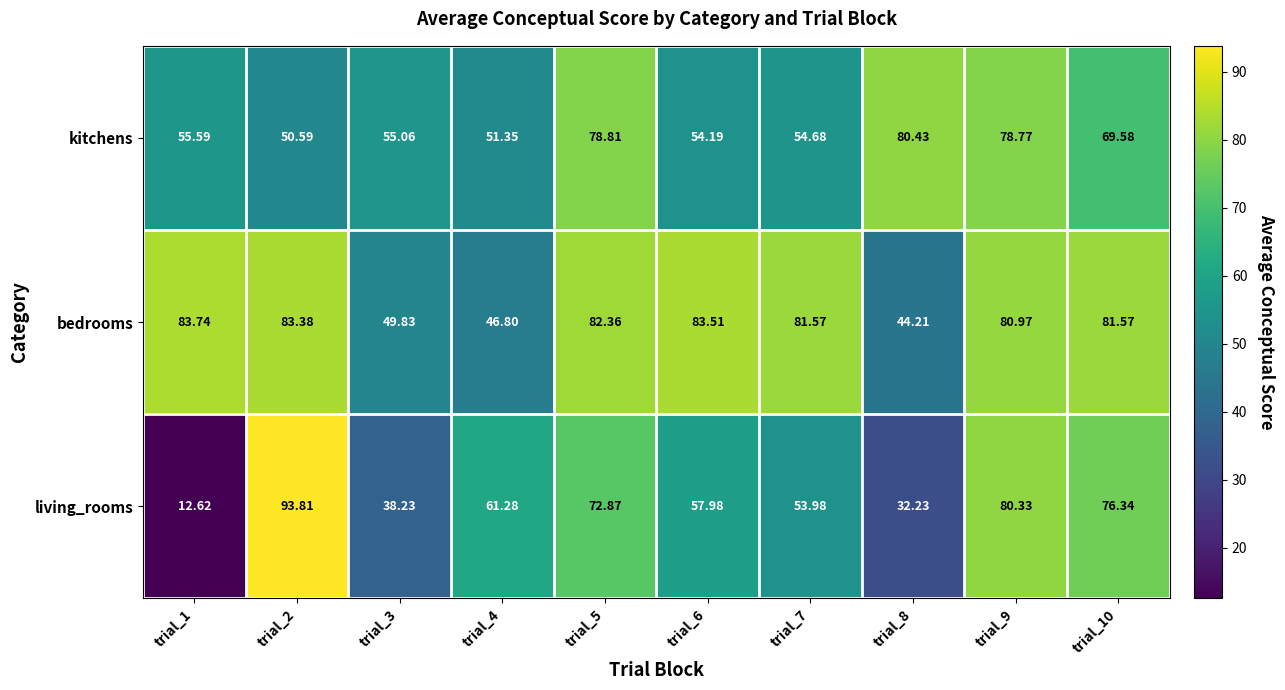

Rank the series by their maximum value, from lowest to highest.

kitchens, bedrooms, living_rooms